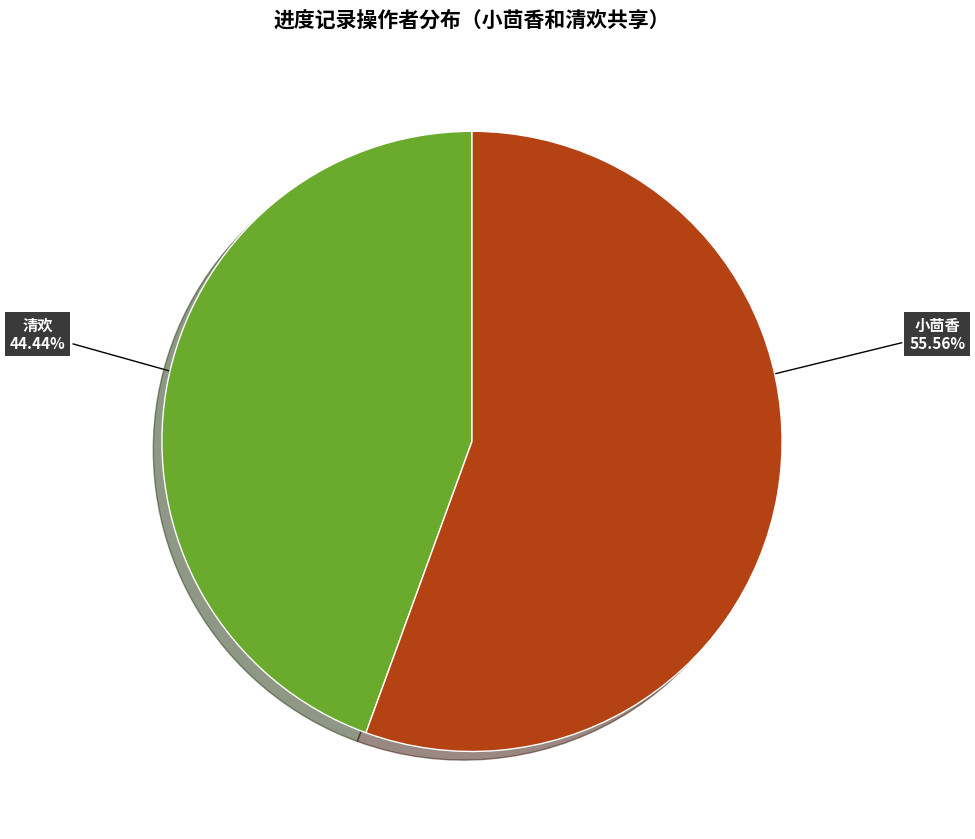

Does any single category account for the majority?

Yes